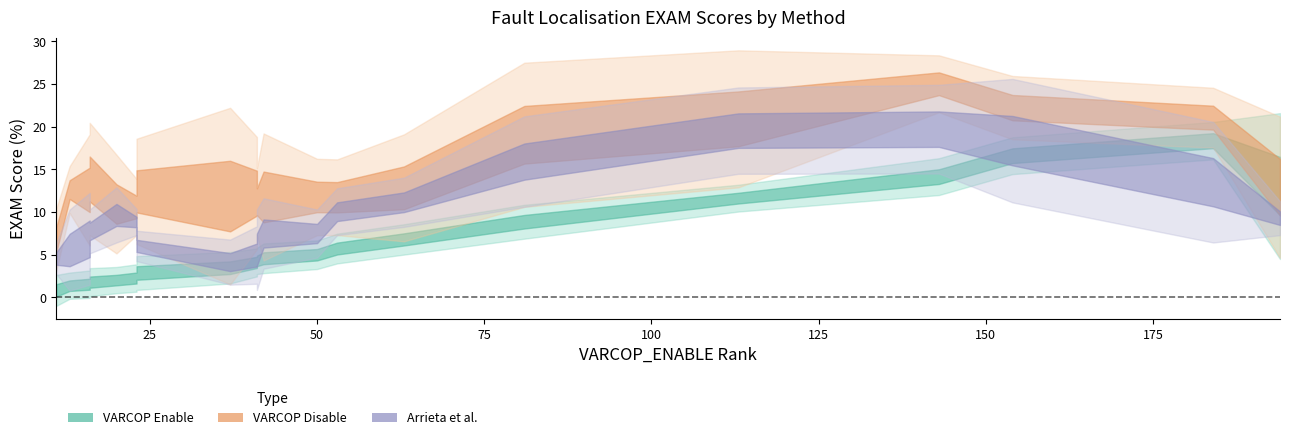

The value of Arrieta et al.:EXAM at 4 is 8.8. True or false?

True